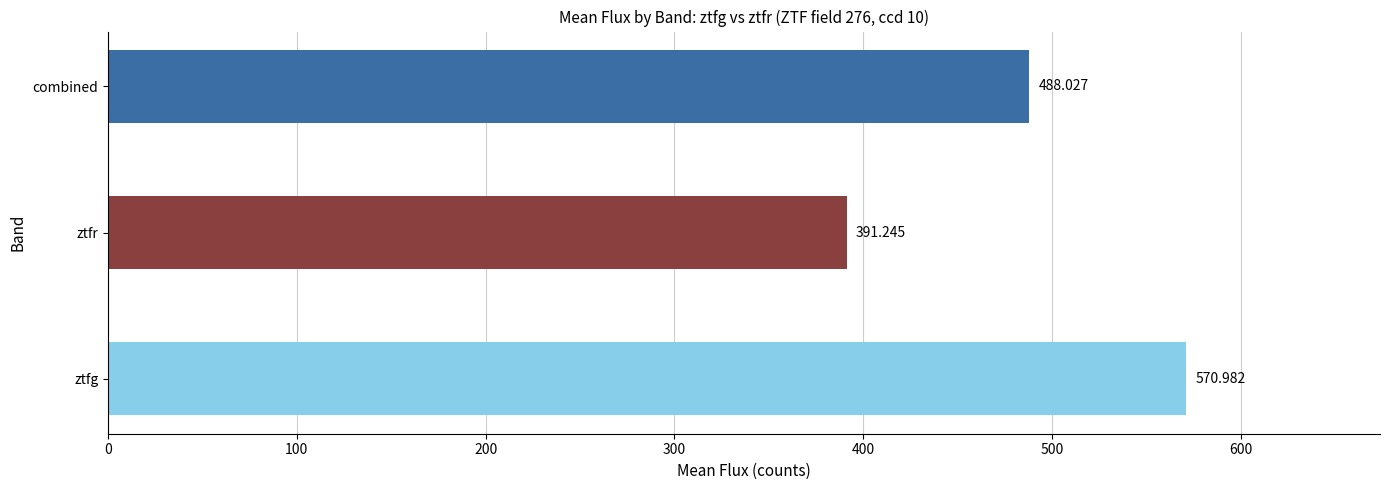

Rank the categories by value from lowest to highest.

ztfr, combined, ztfg